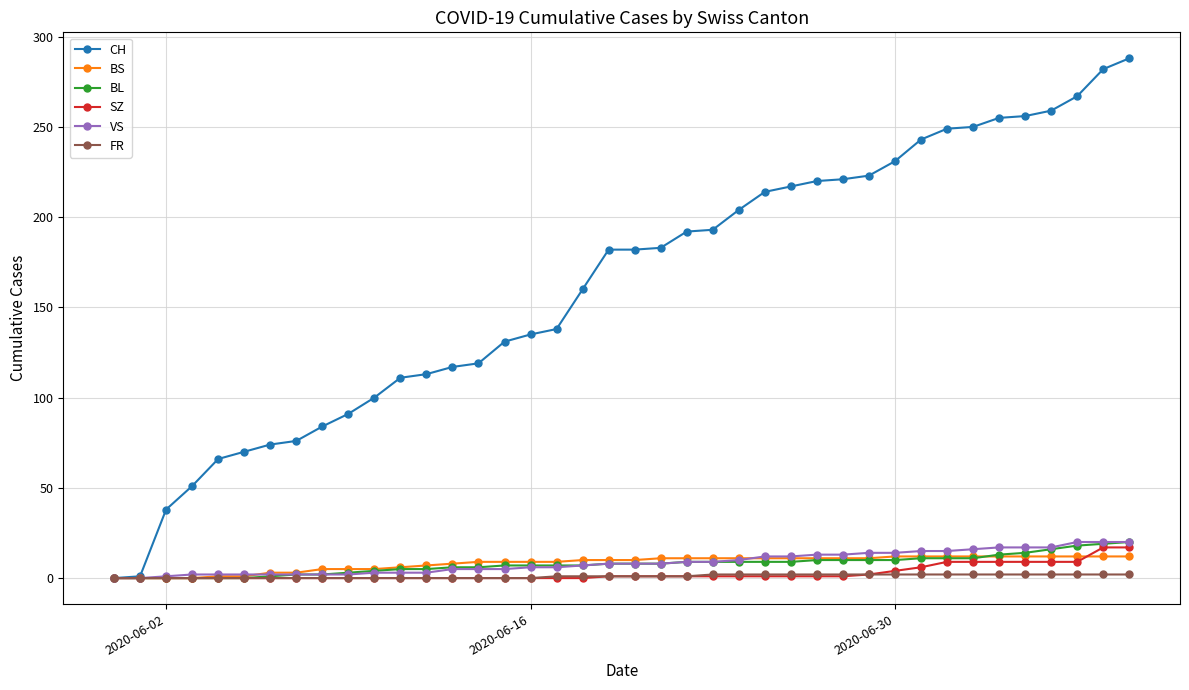

Which series has the largest range (max minus min)?

CH